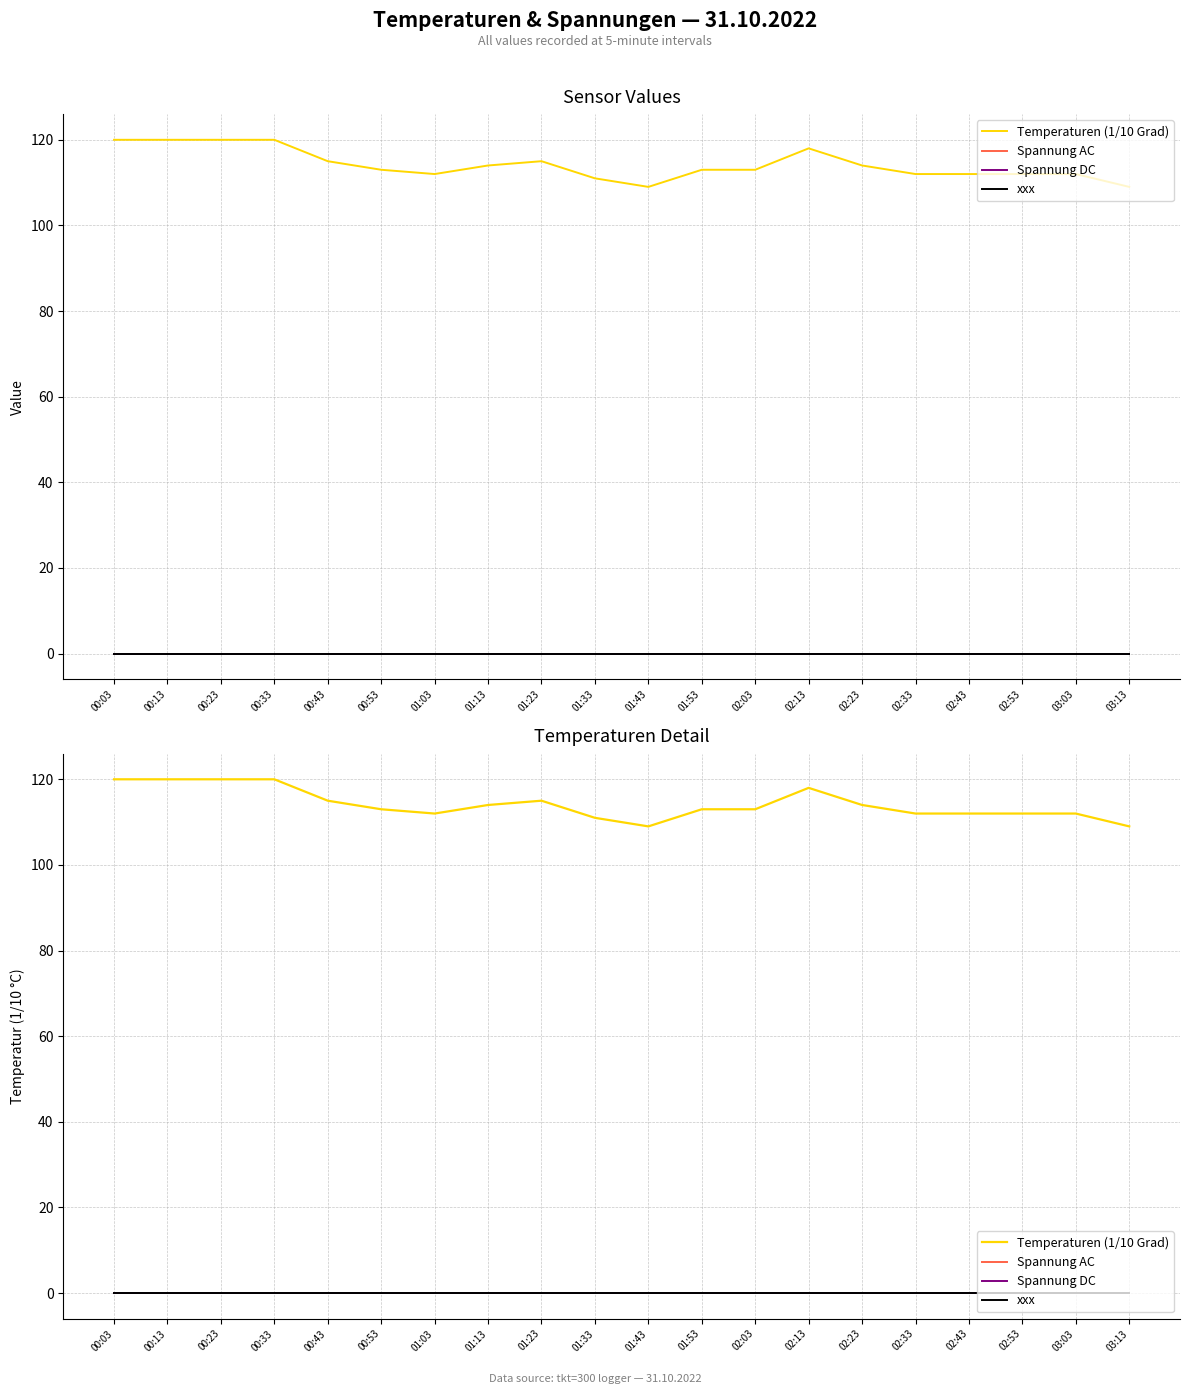

Which category has the lowest value in the Spannung AC series?

00:03